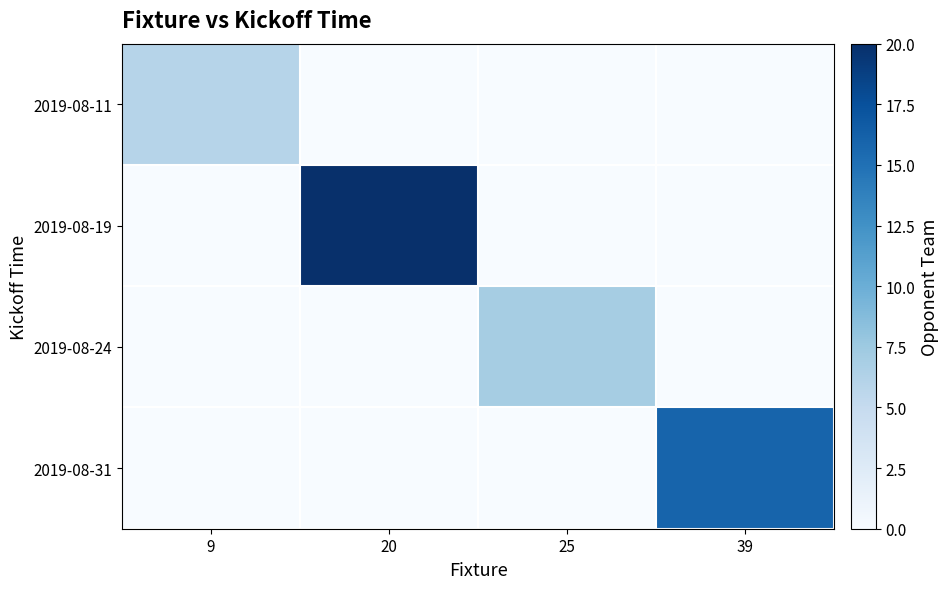

Which series has the widest spread of values?

2019-08-19